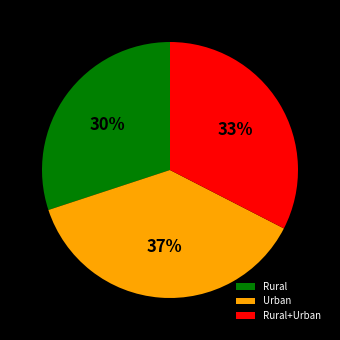

To the nearest percent, what is the difference between the largest and smallest slice percentages?

7%